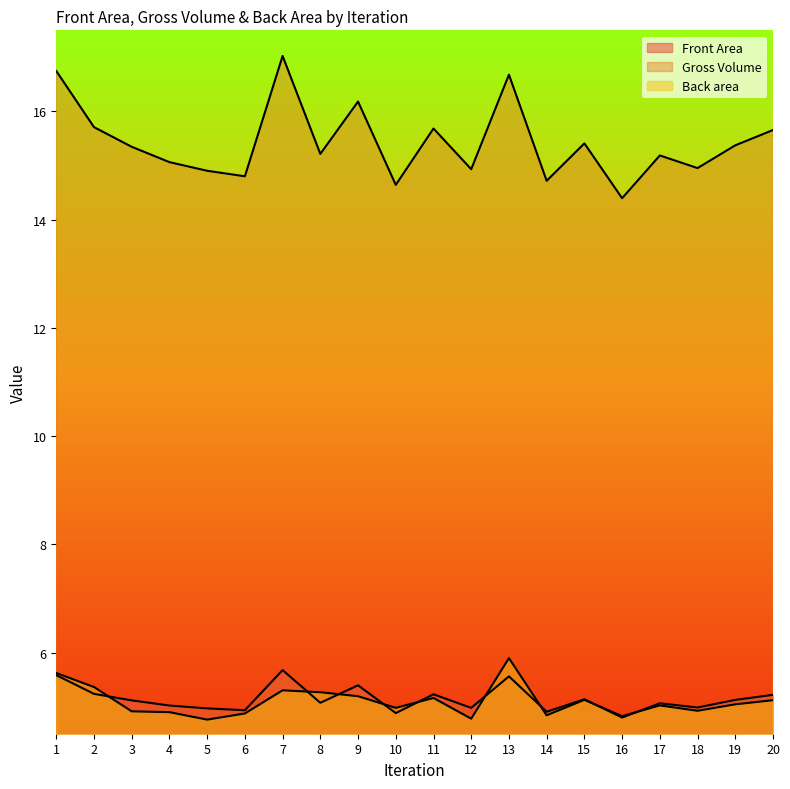

What is the difference between the highest and lowest values at 13?

11.1